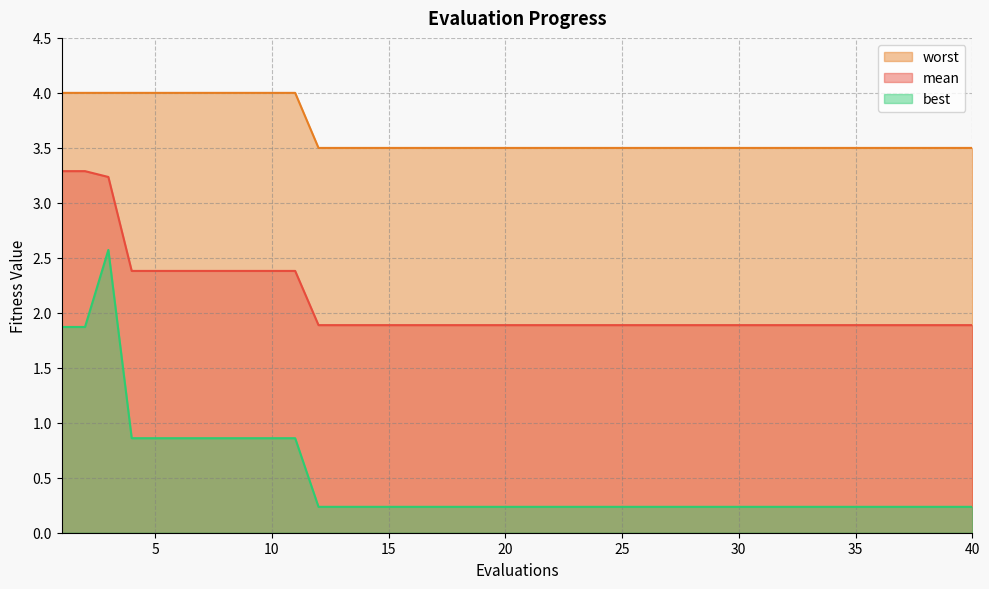

Count the number of categories in the chart.

40